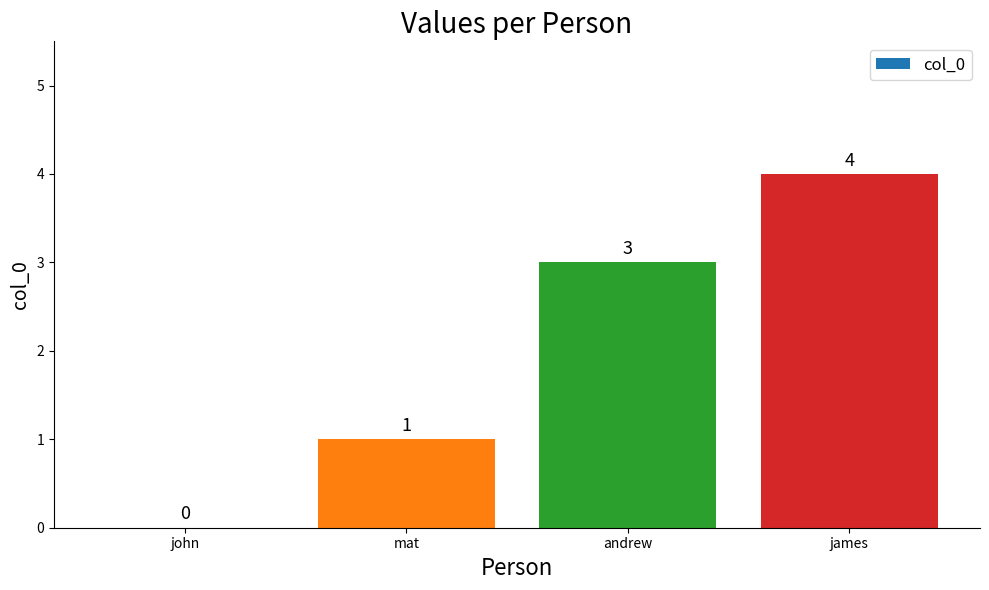

At which label is the value closest to 2?

mat